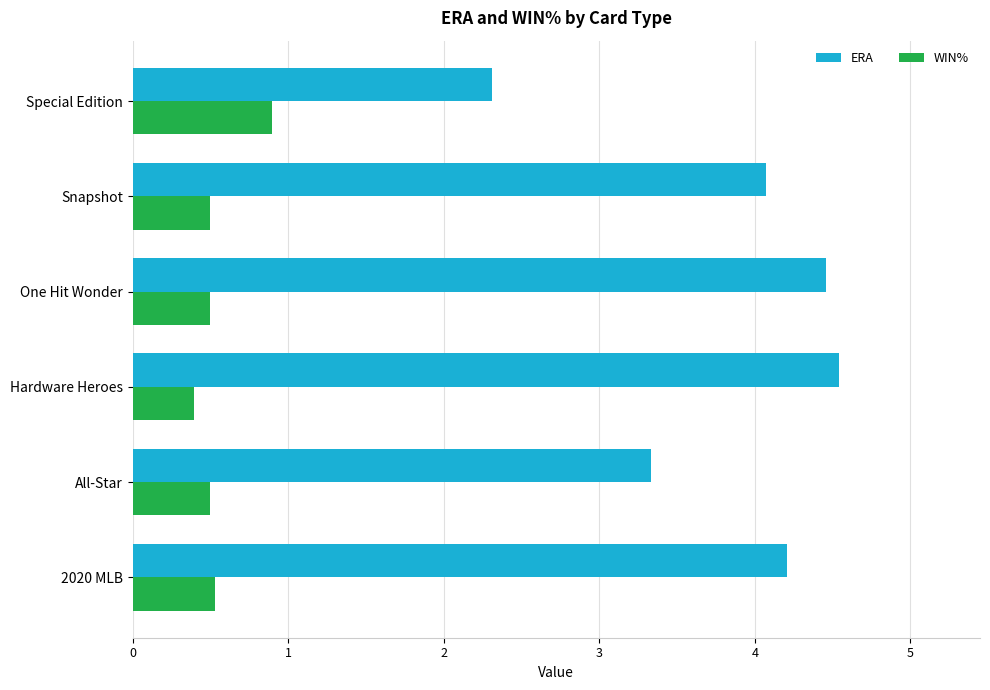

True or false: WIN% has a value of 0.5 at 2020 MLB.

True